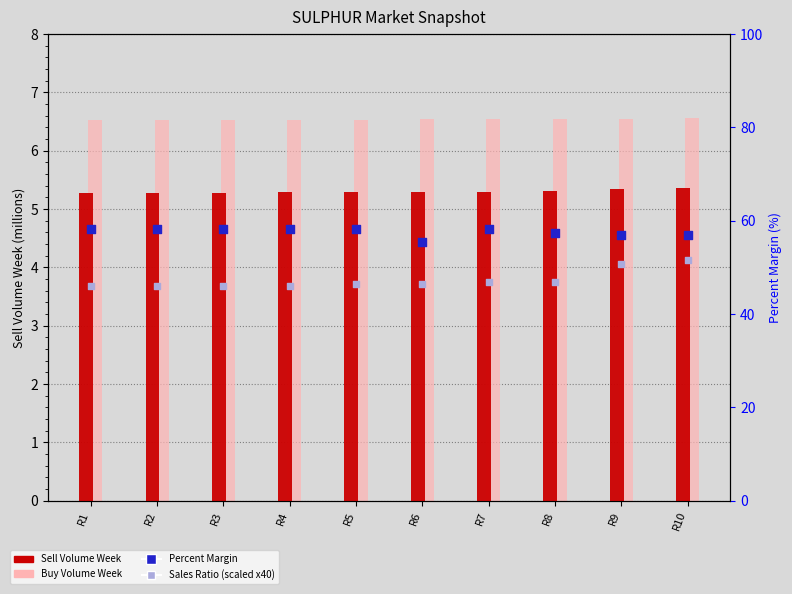

What are all the series names shown in the legend?

Sell Volume Week, Buy Volume Week, Percent Margin, Sales Ratio (scaled)